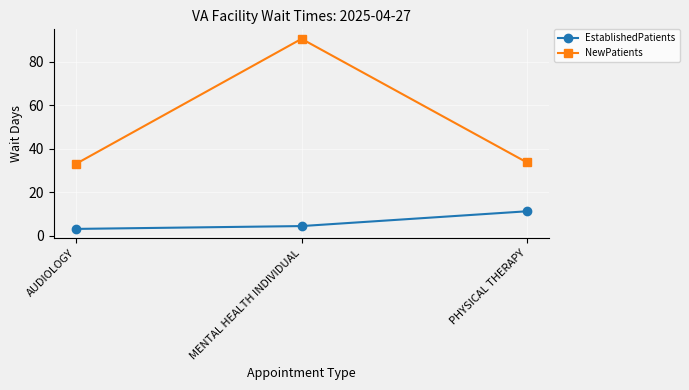

Reading right to left, extract all data points from this chart.

EstablishedPatients: 11.2	4.4	3.1
NewPatients: 33.7	90.5	33.1